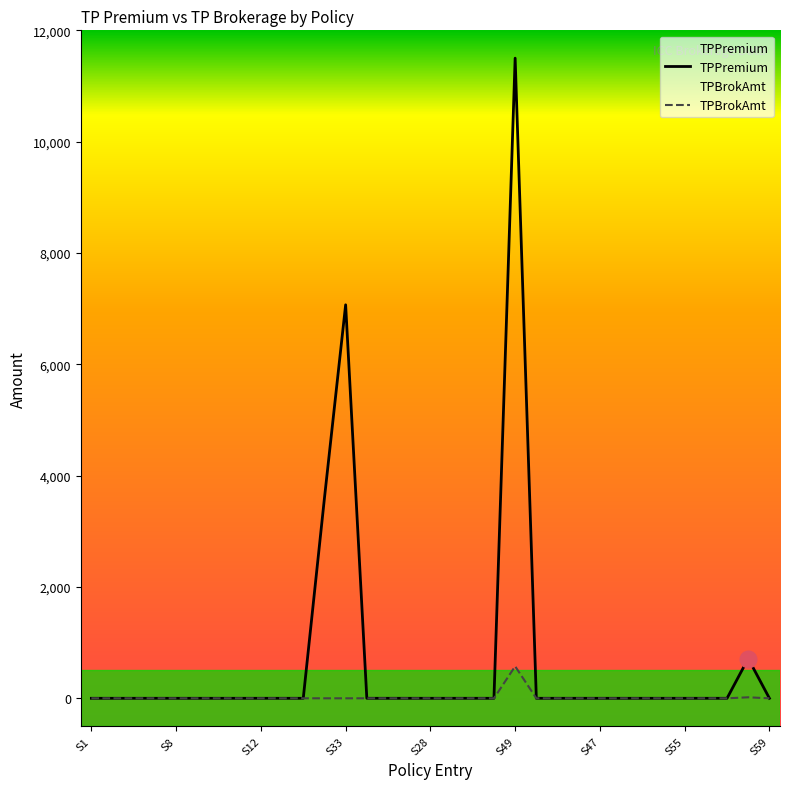

At which label does TPPremium reach its minimum?

S1